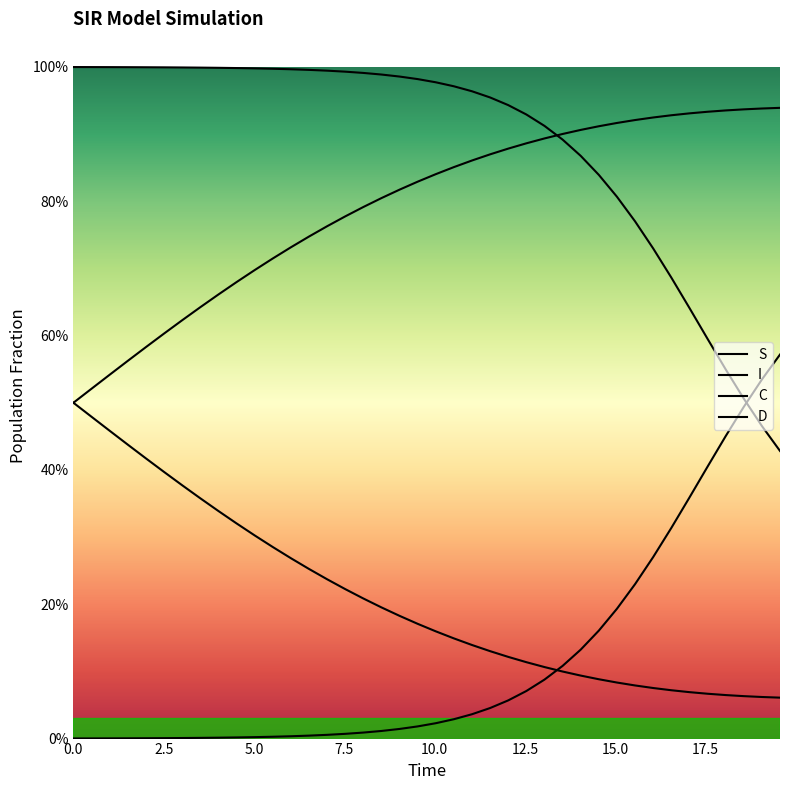

True or false: D has more than 2 points higher than both neighbors.

False